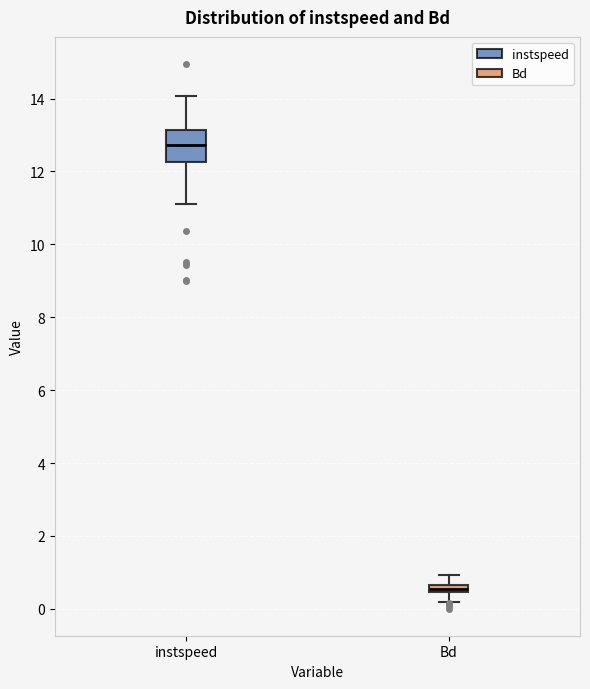

Comparing the boxes themselves (not the whiskers), which one is the tallest?

instspeed